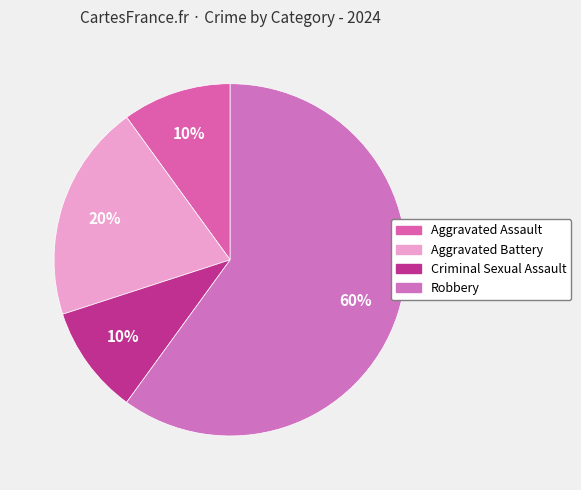

Approximately how many times larger is the value at Criminal Sexual Assault compared to Aggravated Assault?

1.0